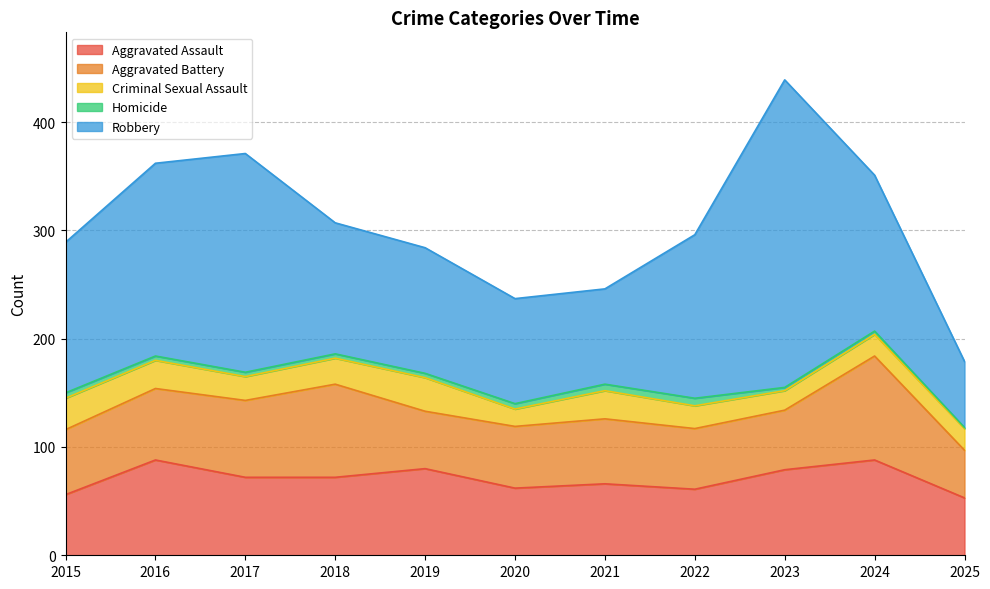

What is the difference between the highest and lowest values at 2017?

198